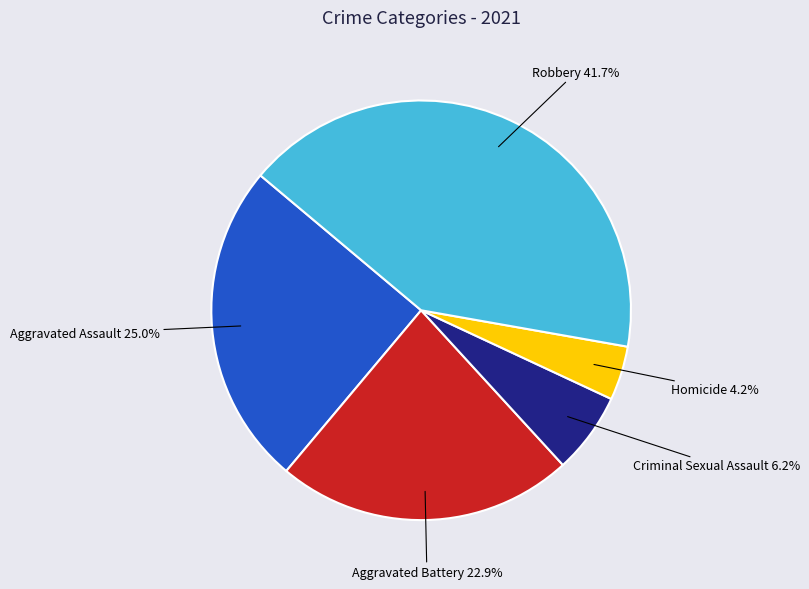

Is there a majority slice in this chart?

No